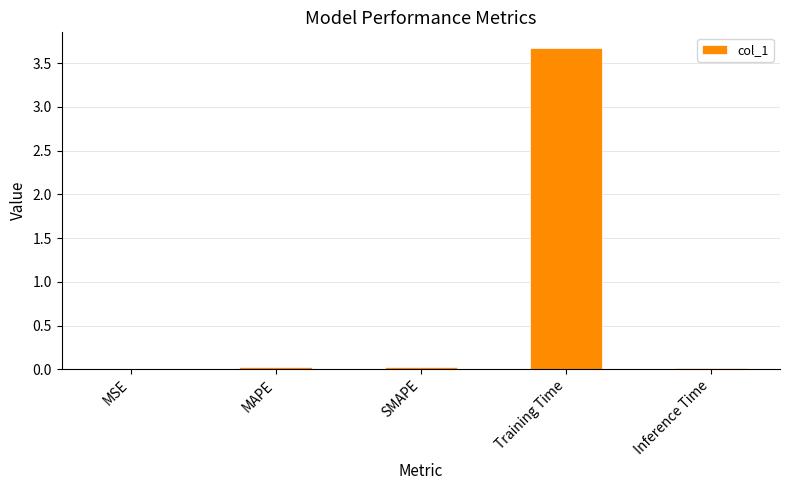

What is the sum of all values?

3.7